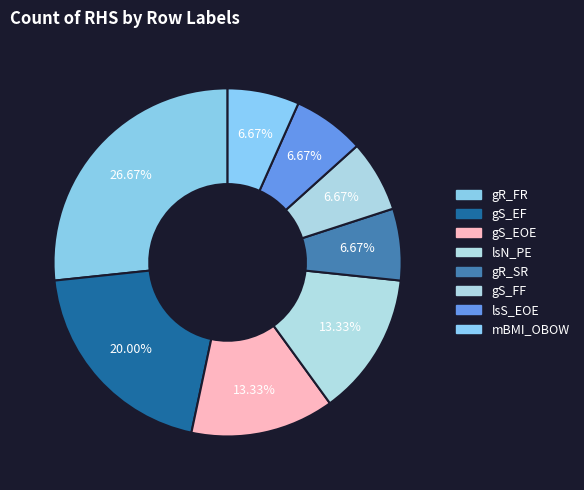

What percentage do gS_EOE and gS_FF together represent?

20.0%